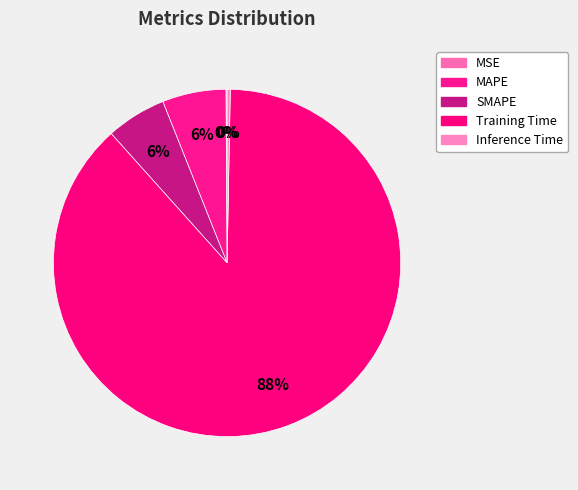

To the nearest percent, what is the average slice percentage?

20%